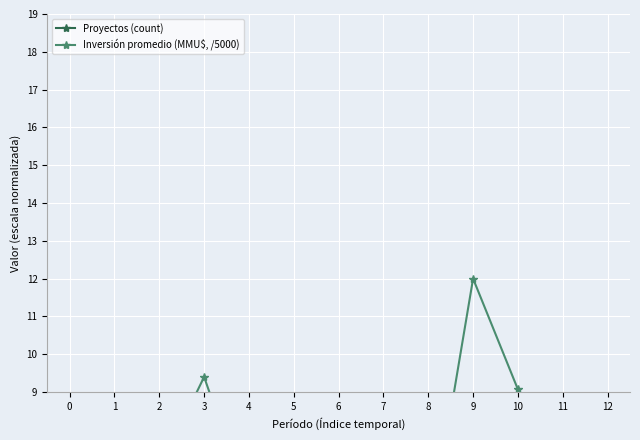

What are all the series names shown in the legend?

Proyectos (count), Inversión promedio (MMU$, /5000)